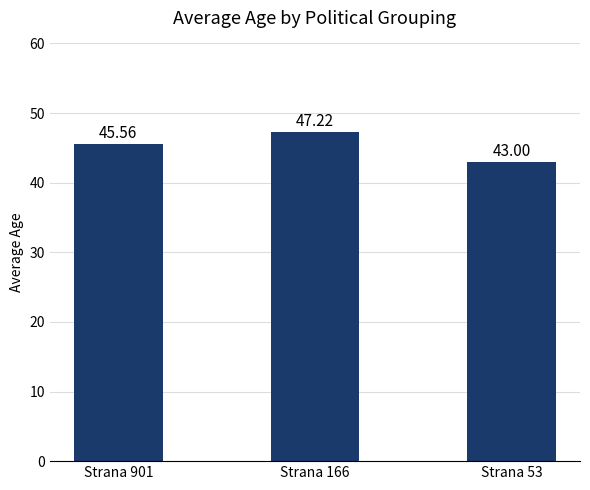

What is the minimum value shown in the chart?

43.0